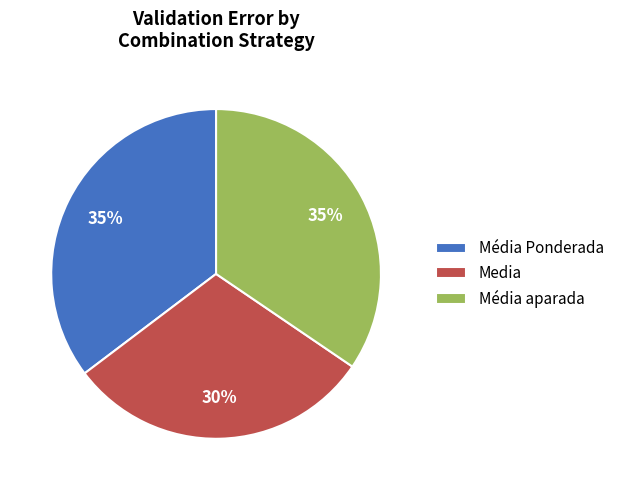

True or false: Média aparada accounts for 47% of the total.

False